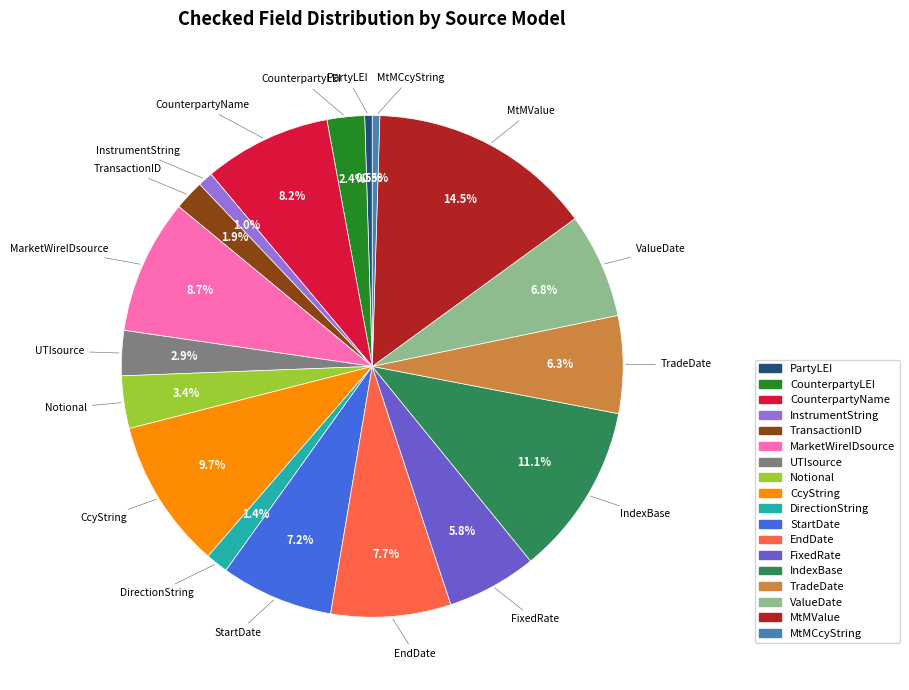

Is there any slice that represents more than half of the pie?

No